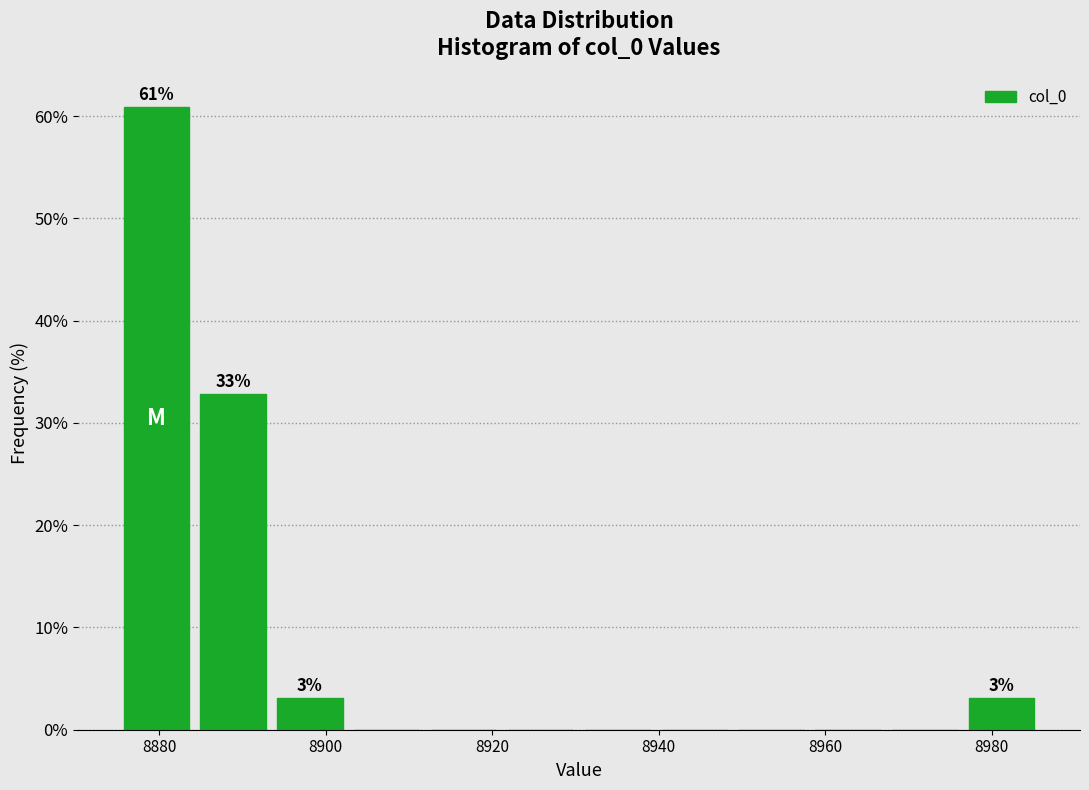

Over which range of the x-axis is the bar tallest?

8876 to 8884